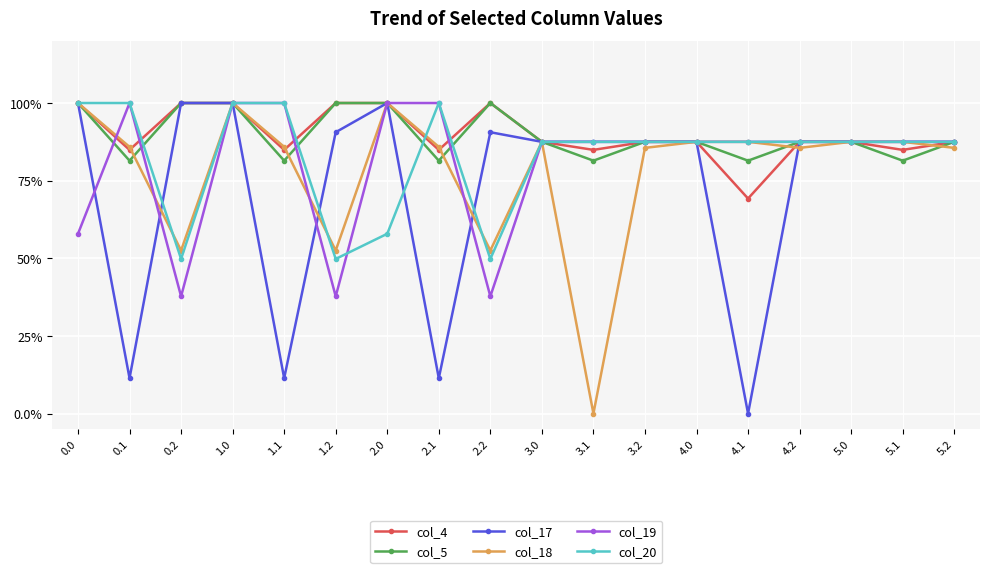

Where is the first local minimum for col_18?

0.2